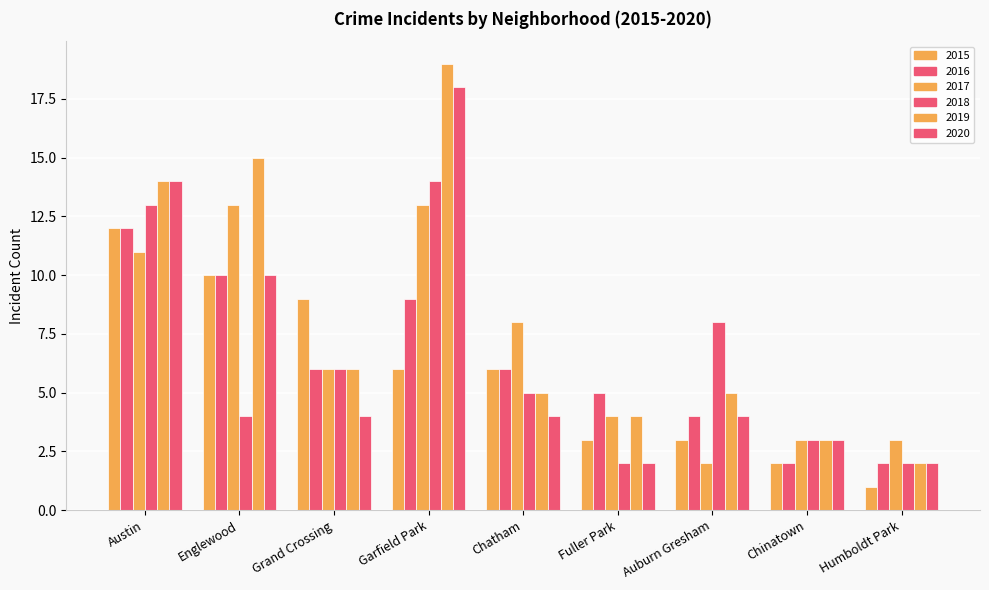

At which label does 2018 first exceed 5?

Austin